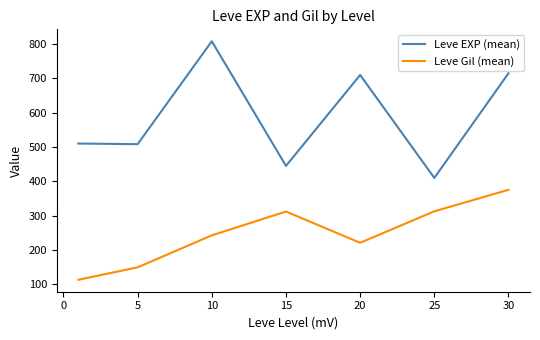

How many lines are shown in the chart?

2